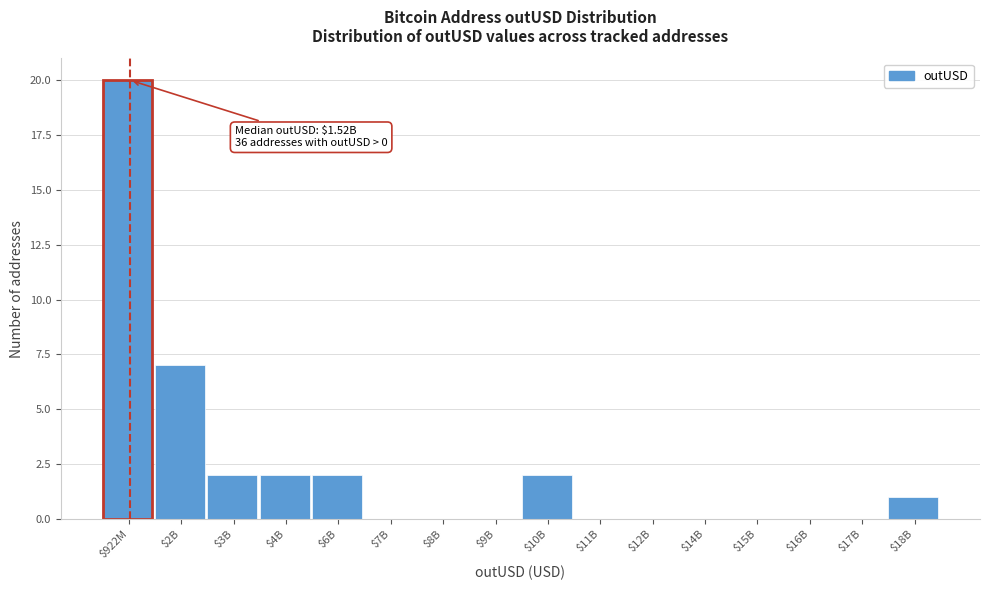

Which label corresponds to the largest value in the chart?

$922M